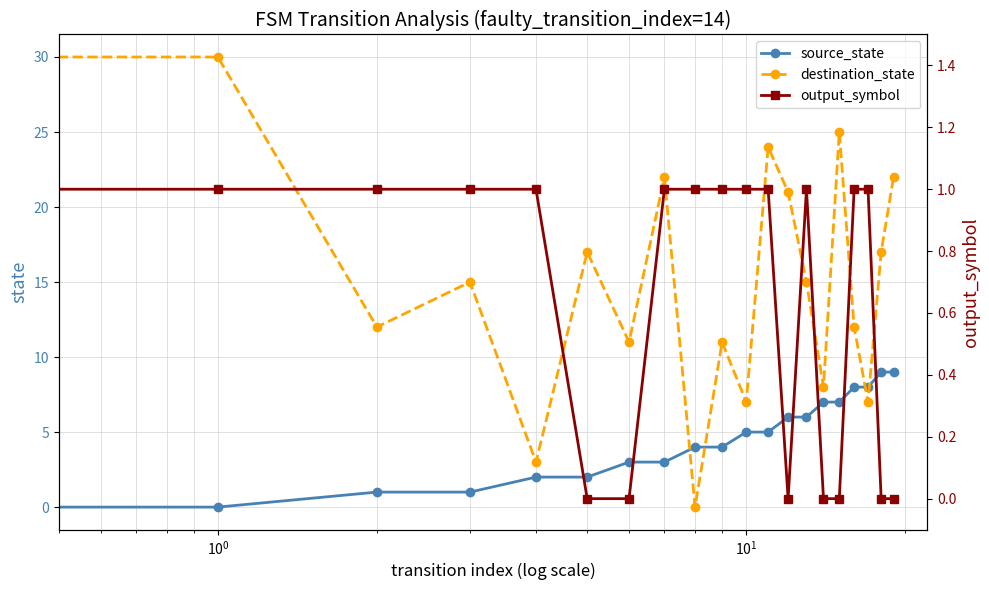

Which has a higher value, 18 or 11?

18